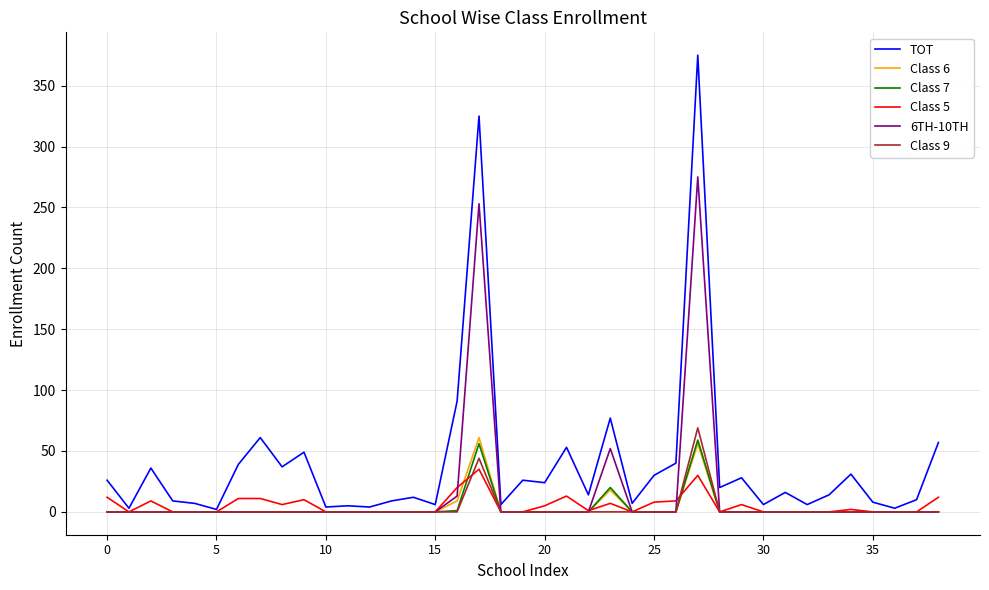

Which series has the largest range (max minus min)?

TOT